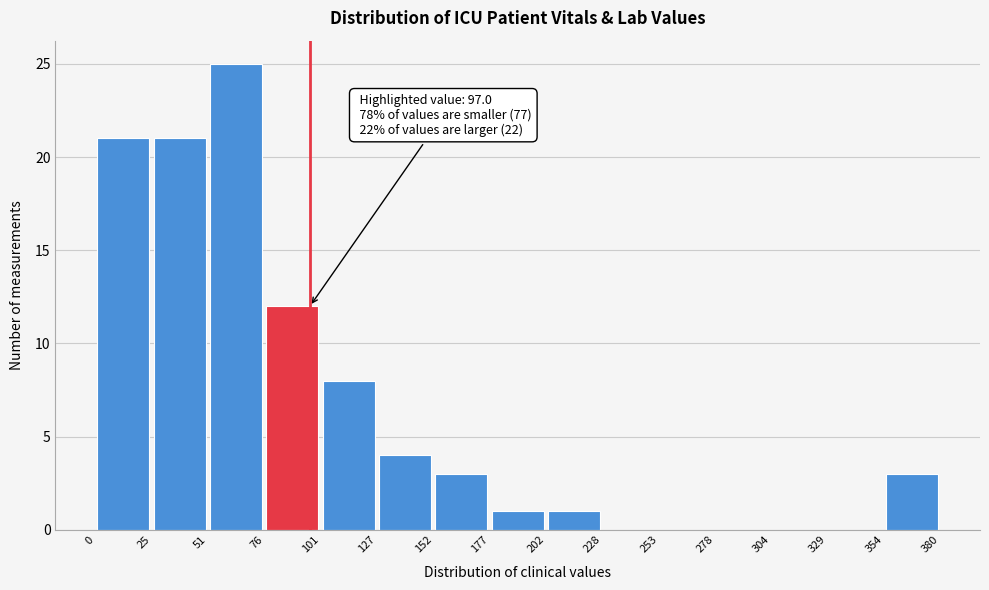

Which range on the x-axis has the tallest bar?

51 to 76